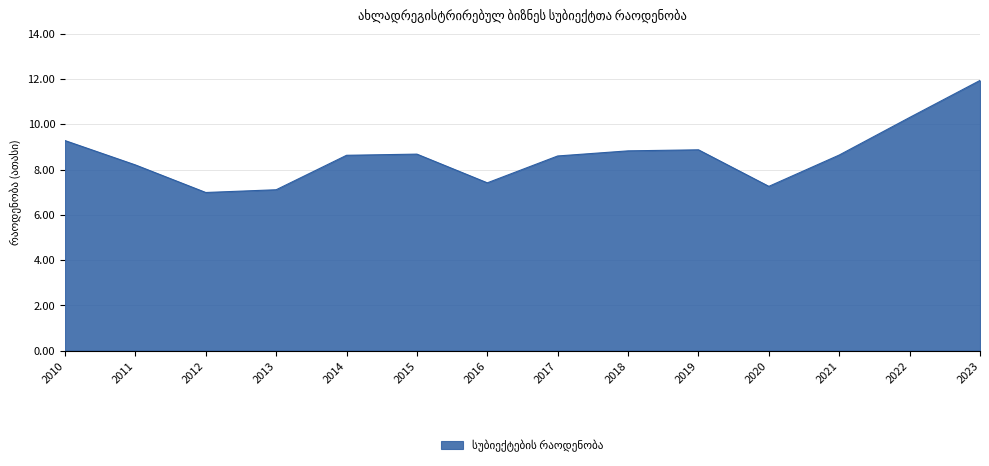

Where does the data first go above 8?

2010